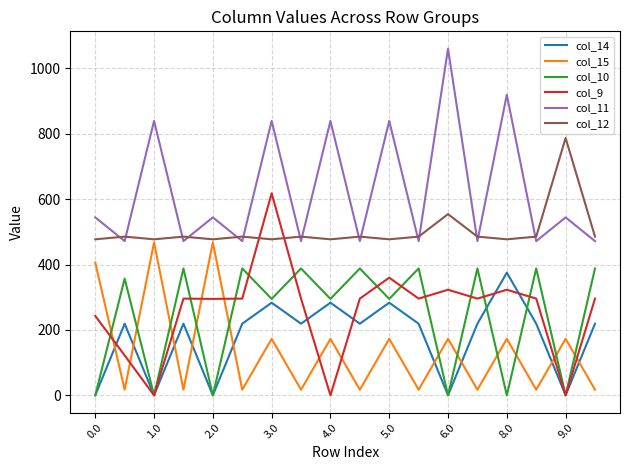

How many distinct data groups are displayed?

6